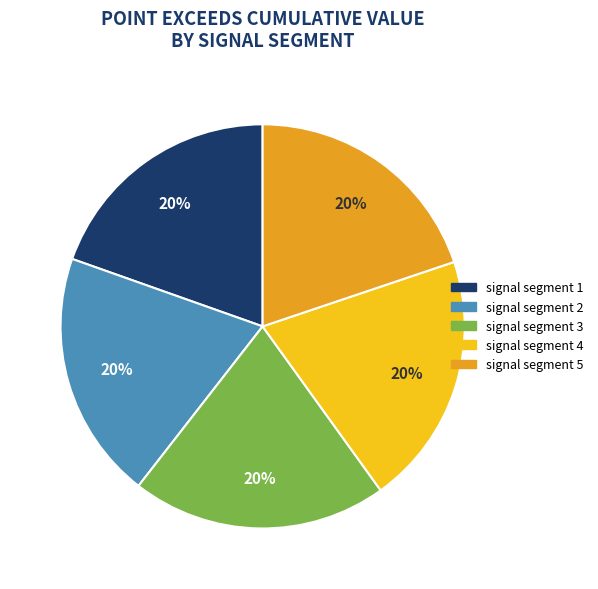

True or false: signal segment 5 accounts for 20% of the total.

True